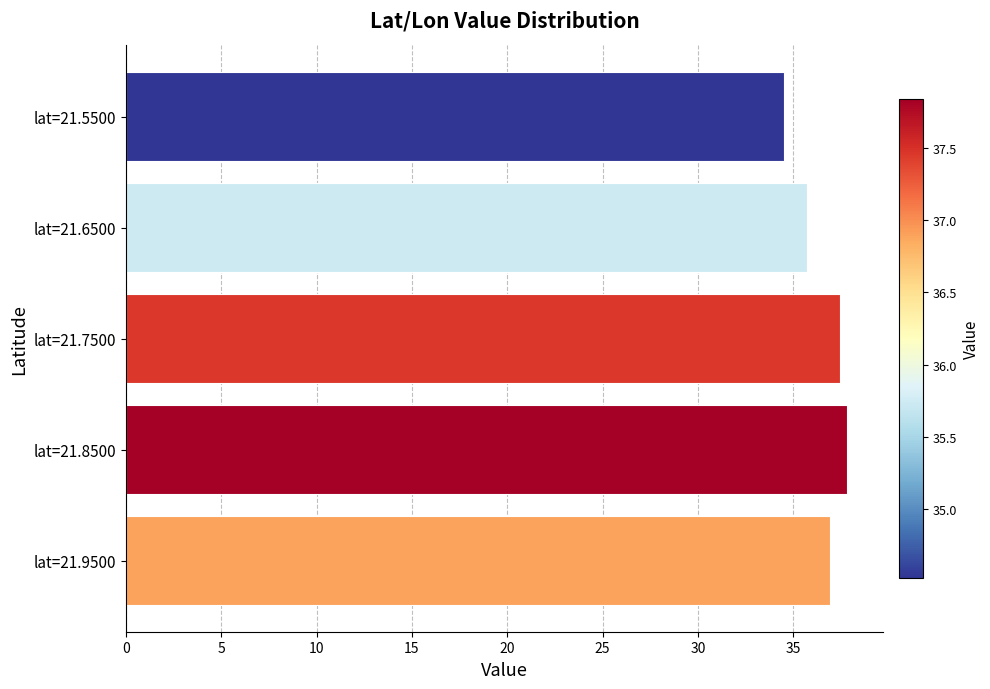

List the labels in order of value, smallest first.

lat=21.5500, lat=21.6500, lat=21.9500, lat=21.7500, lat=21.8500